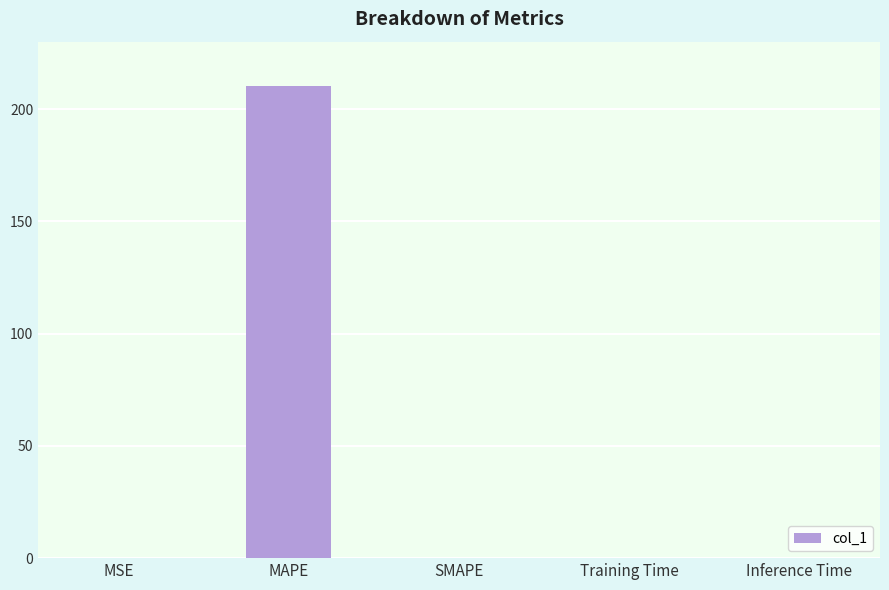

What is the maximum value shown in the chart?

210.3